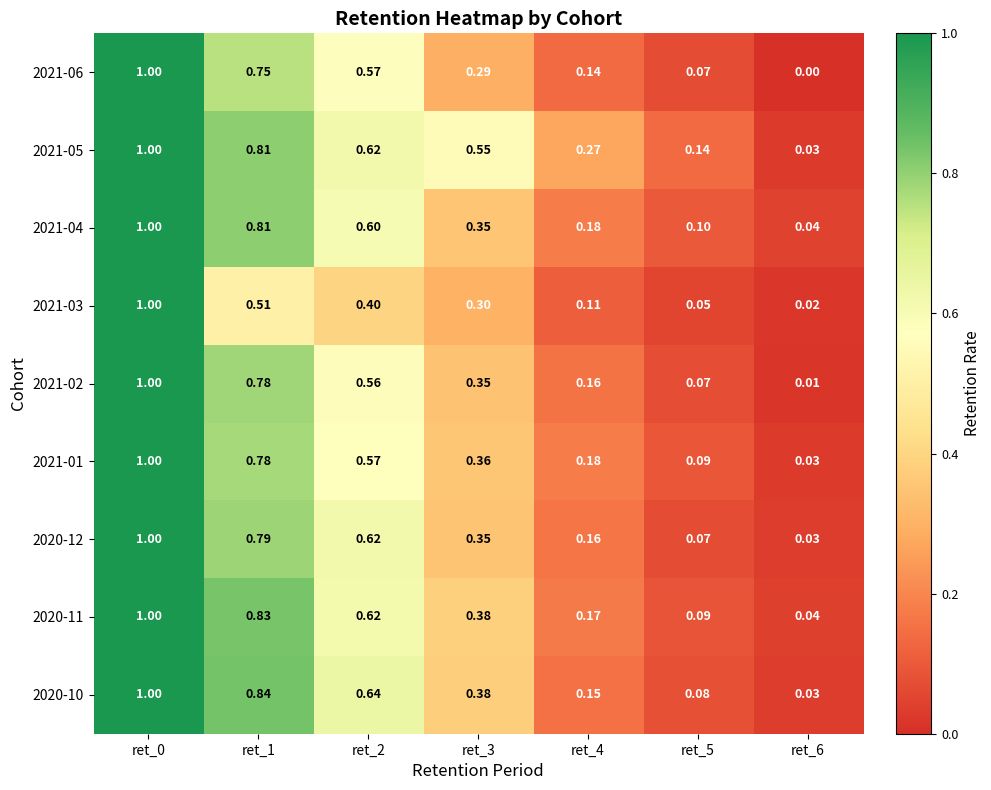

Is the value of 2021-06 at ret_1 greater than the value of 2020-11 at ret_6?

Yes